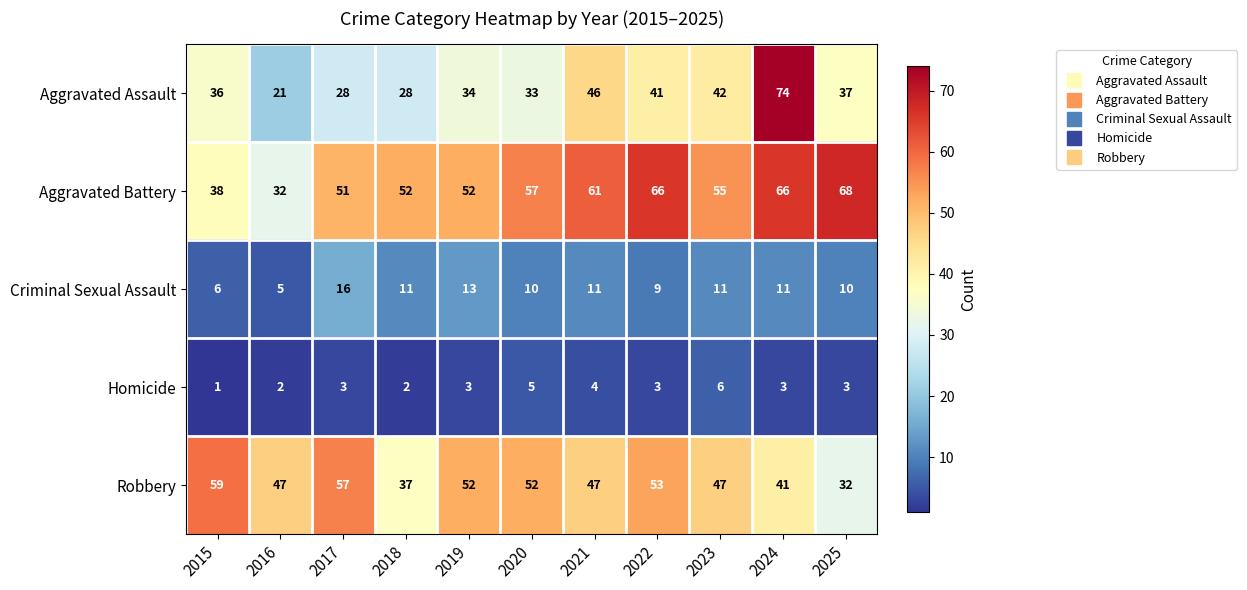

Between 2016 and 2018, which series saw the biggest shift?

Aggravated Battery